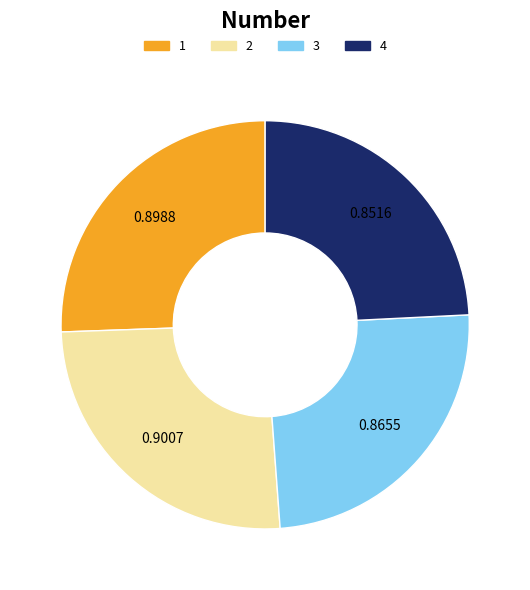

Is the sum of 4 and 1 greater than half?

No